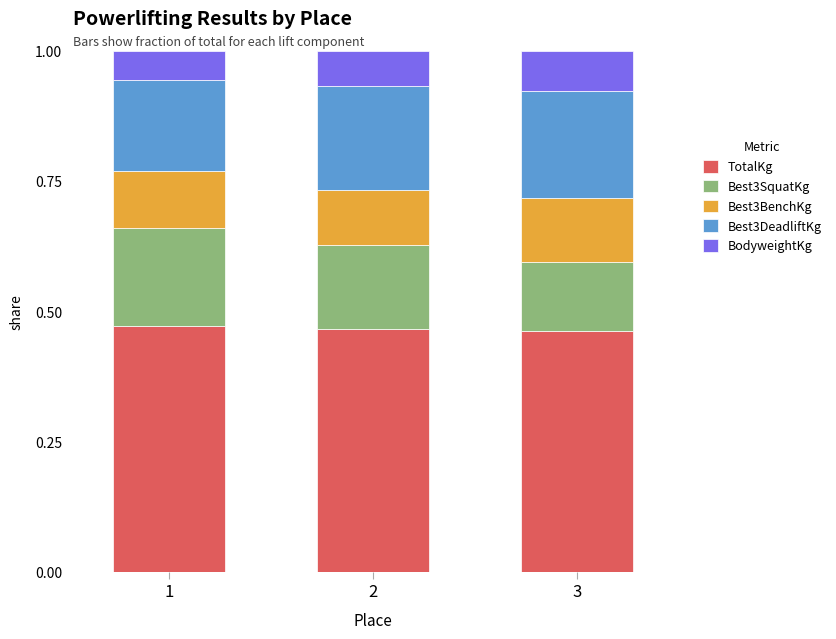

What is the total value across all series at 1?

1.0